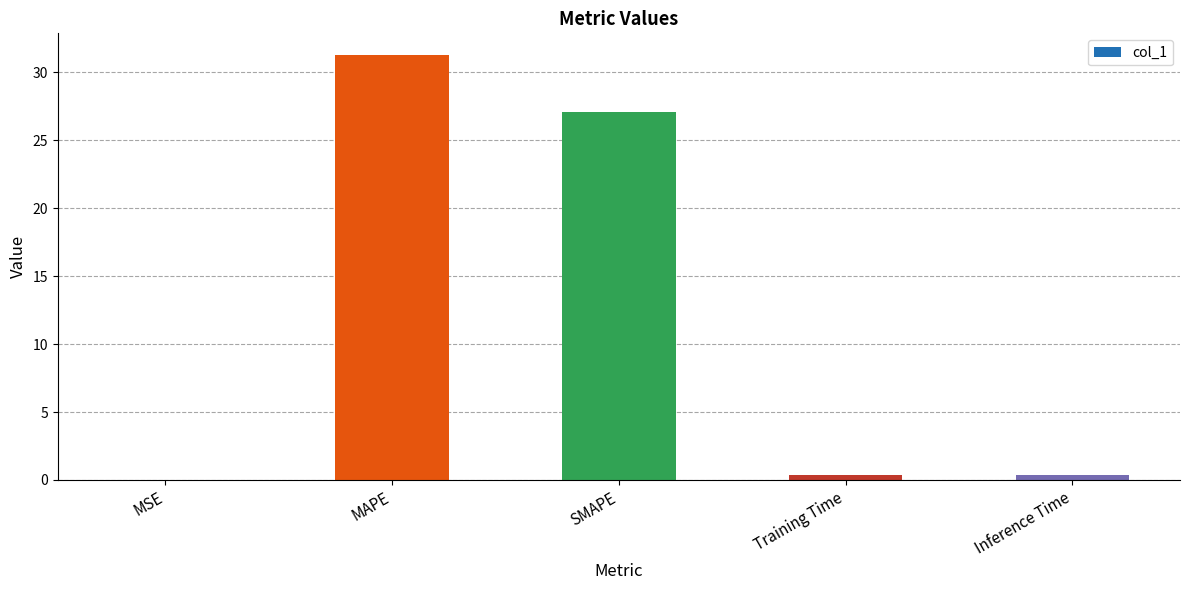

Which has a higher value, Inference Time or SMAPE?

SMAPE